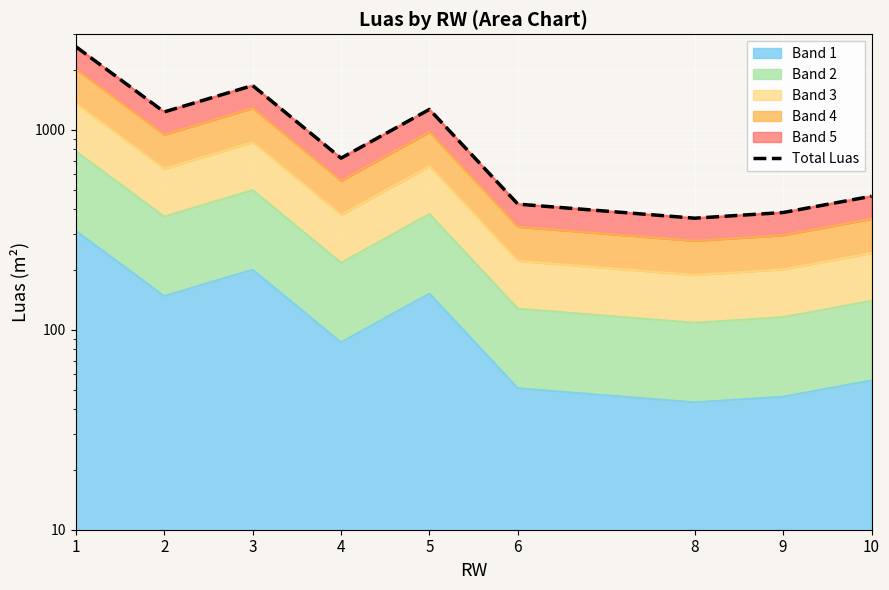

Read the value at 5.

1263.8